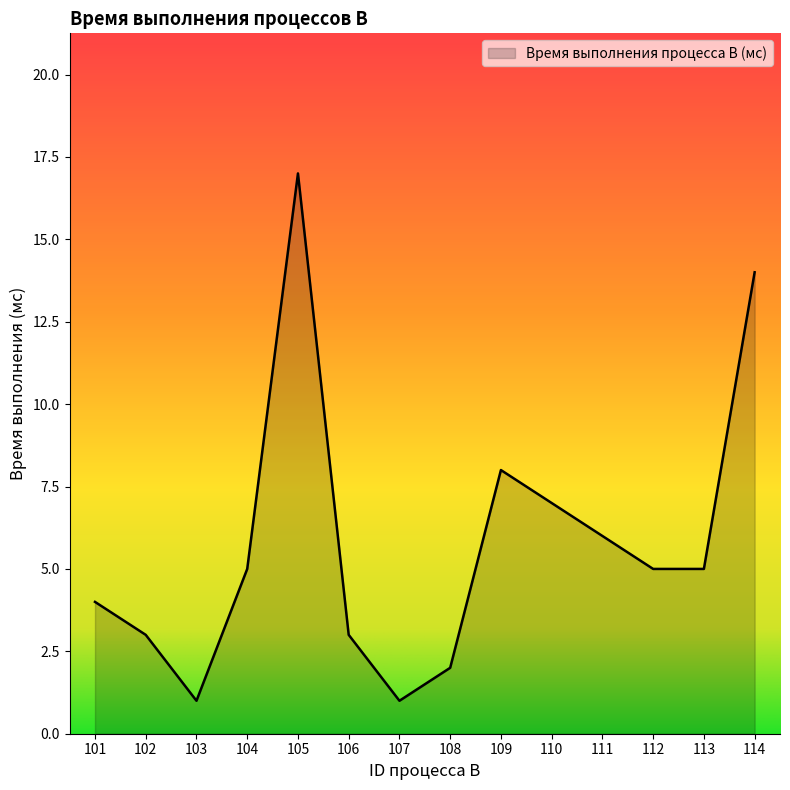

Between 111 and 101, which is larger?

111